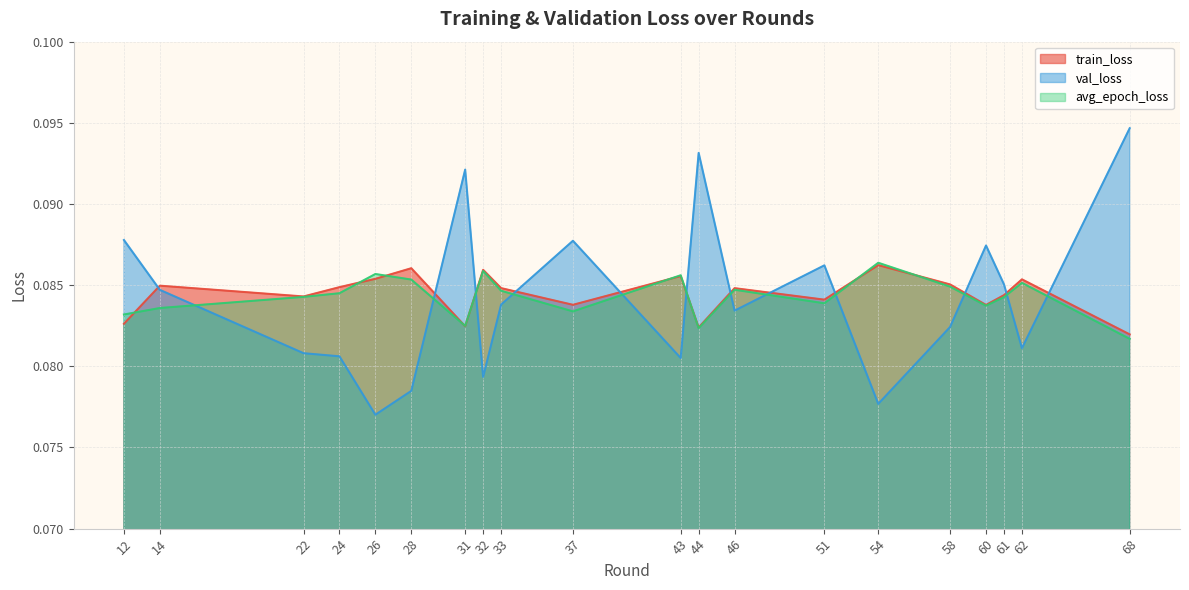

What is the total value across all series at 54?

0.3